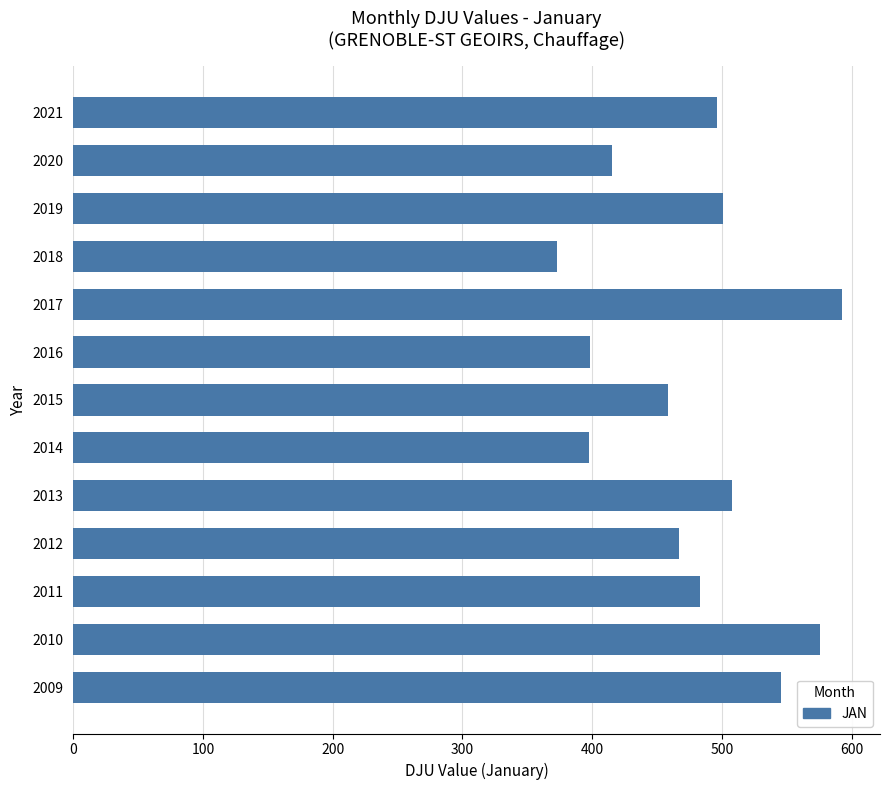

What is the sum of all values?

6211.7